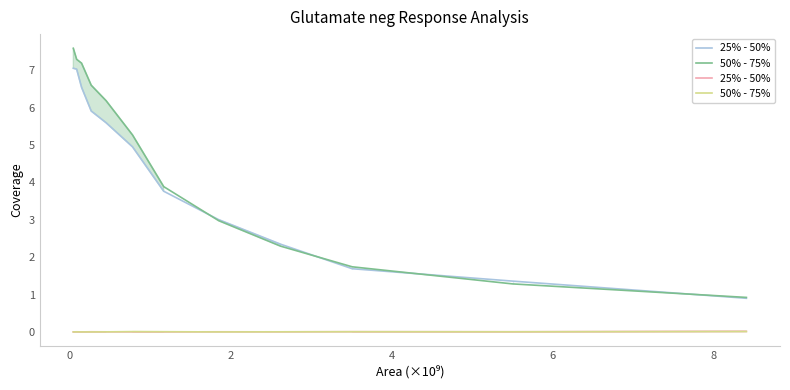

At how many categories does at least one series exceed 4?

6